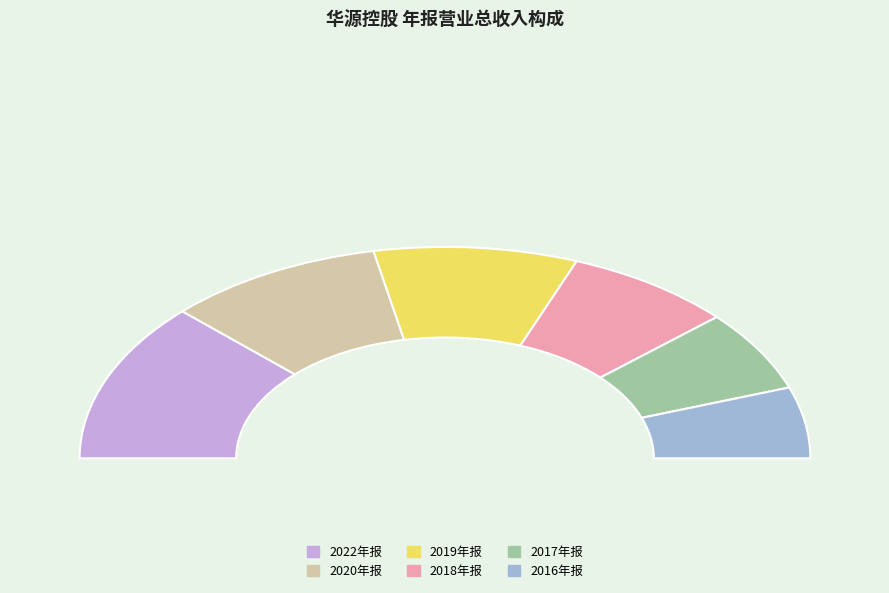

True or false: 2012年报 accounts for 1% of the total.

False